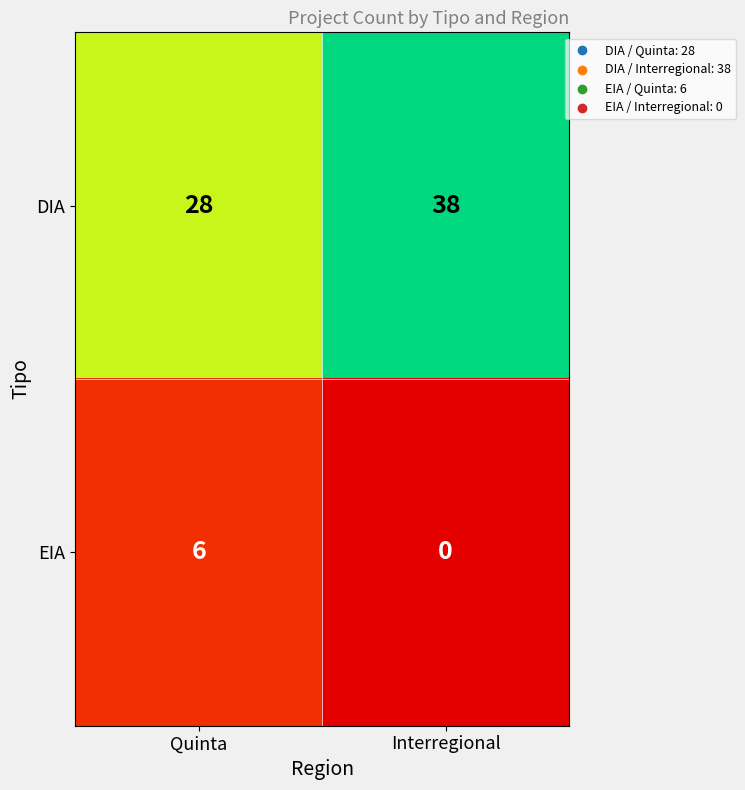

Reading left to right, list all the values displayed in this chart.

DIA: 28	38
EIA: 6	0